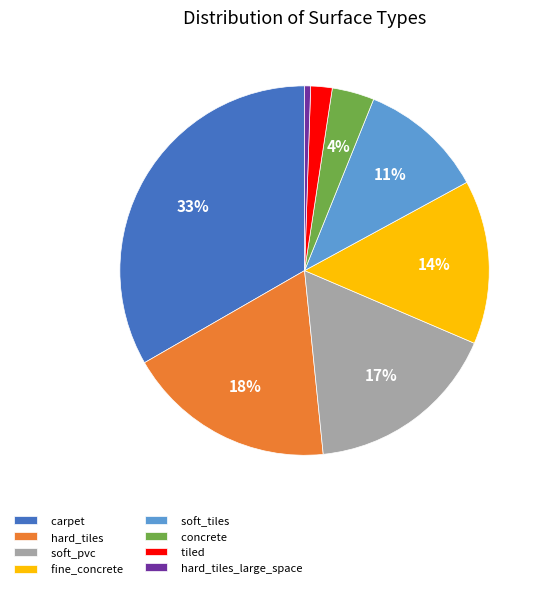

Which category has the biggest portion of the pie?

carpet